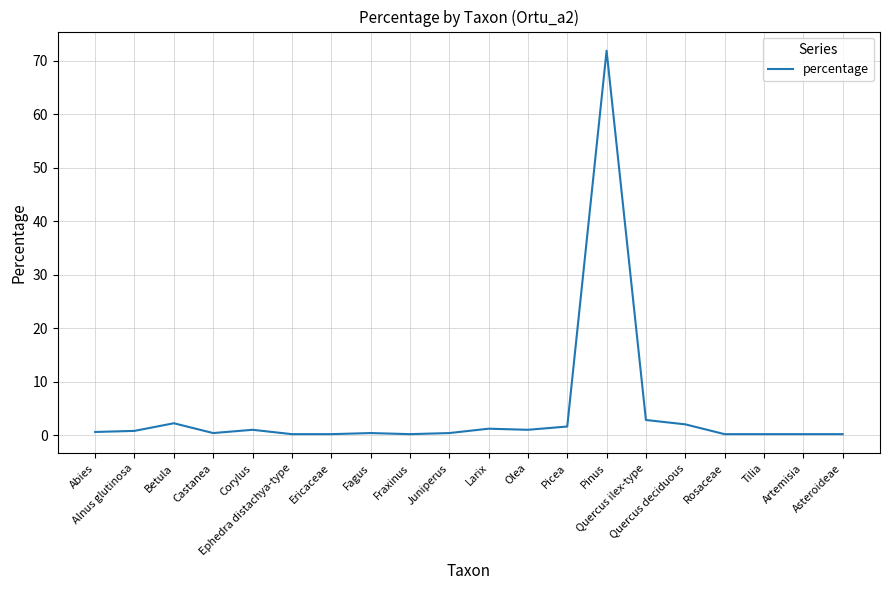

What is the difference between the second highest and minimum values?

2.6